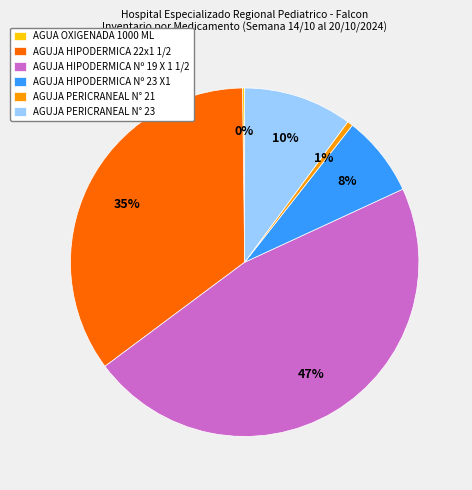

Which category has the biggest portion of the pie?

AGUJA HIPODERMICA Nº 19 X 1 1/2